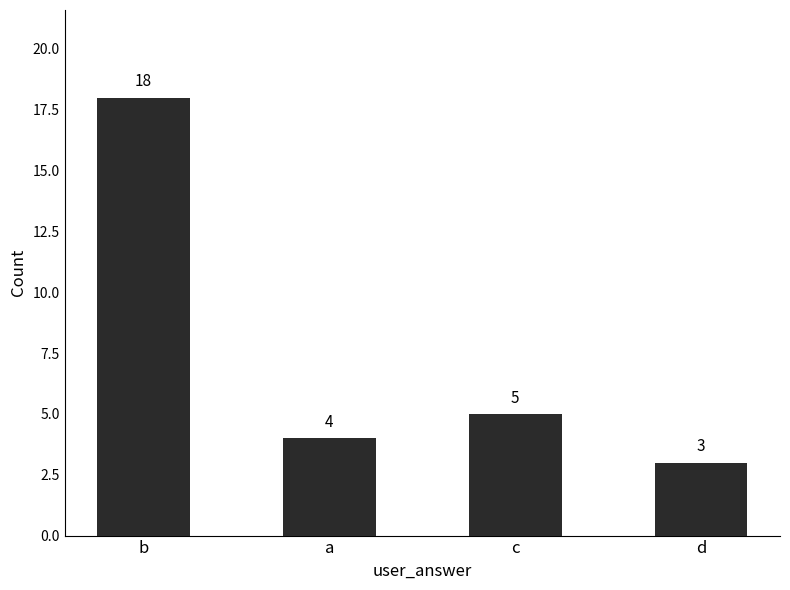

Reading right to left, list all the values displayed in this chart.

d=3	c=5	a=4	b=18